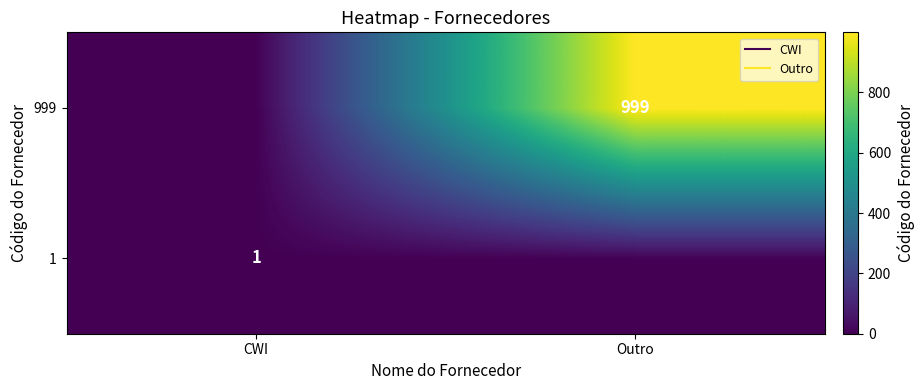

True or false: 1 has a value of 1 at CWI.

True